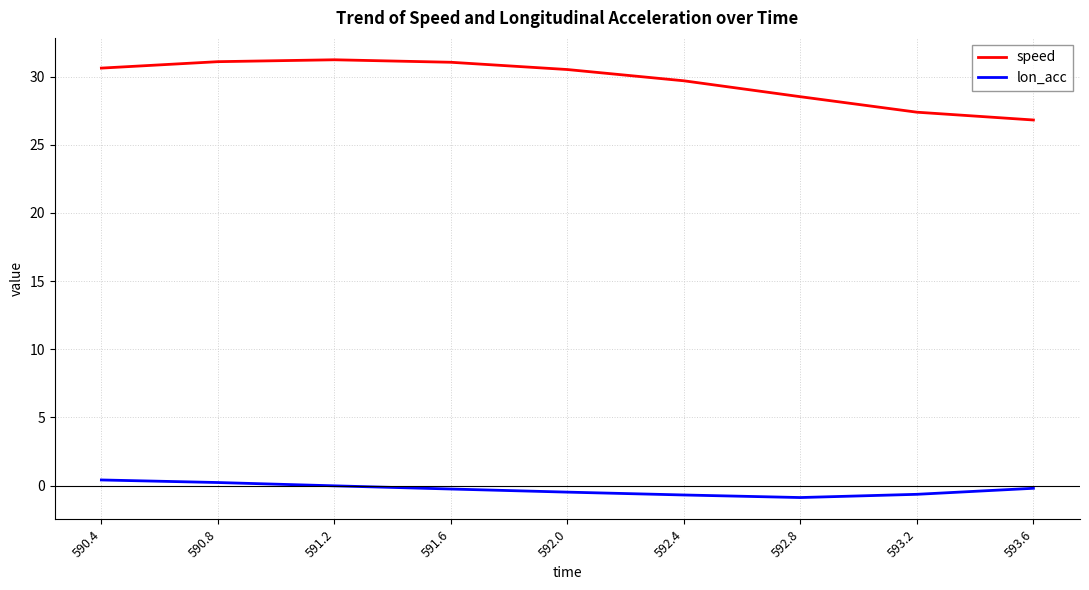

Which series has the largest range (max minus min)?

speed